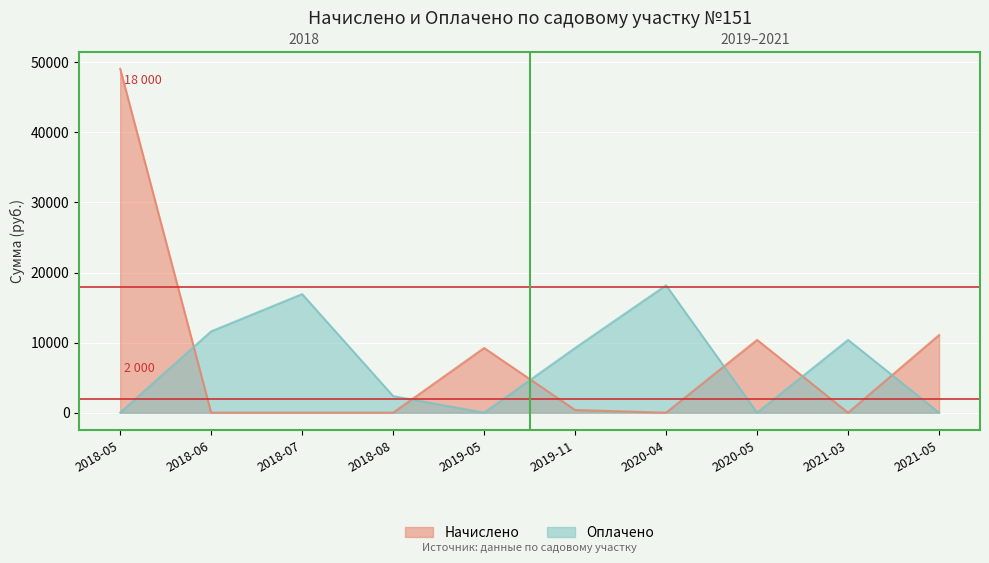

At 2020-05, list the series in order from smallest to largest.

Оплачено, Начислено